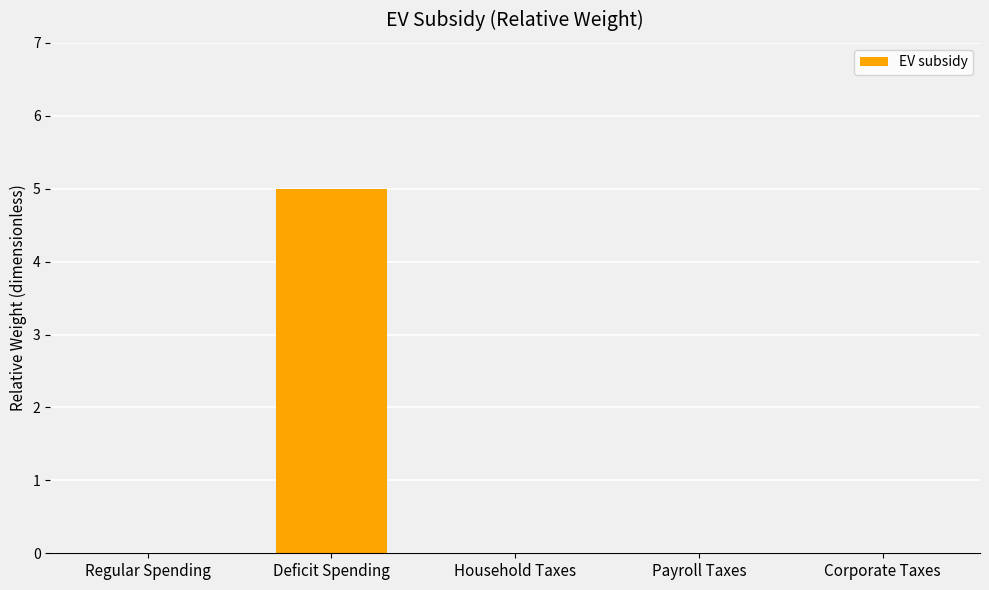

What is the maximum value shown in the chart?

5